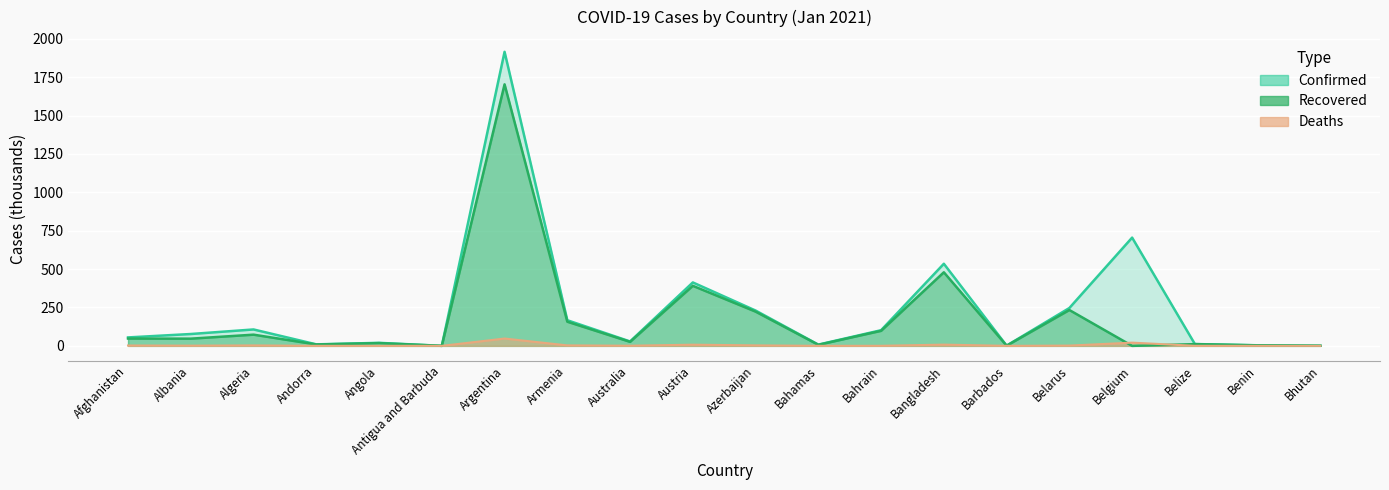

Which has a higher value, Australia or Albania?

Albania